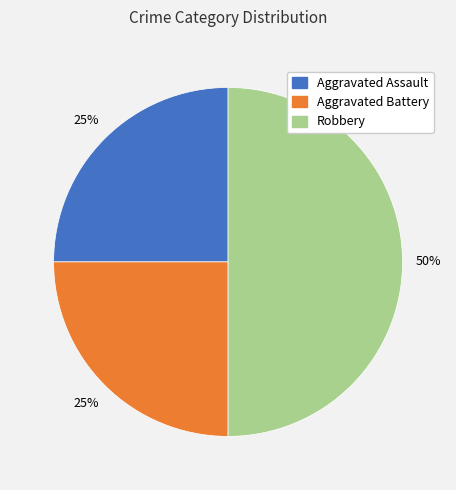

Does Aggravated Battery account for over 50% of the chart?

No